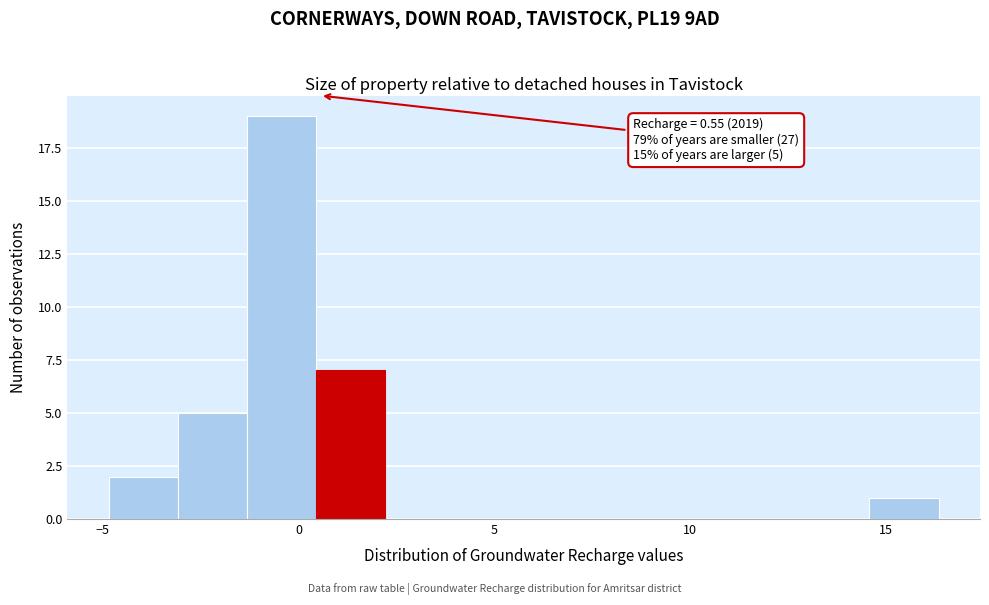

Read against the x-axis, roughly where is the centre of the tallest bar?

-0.5